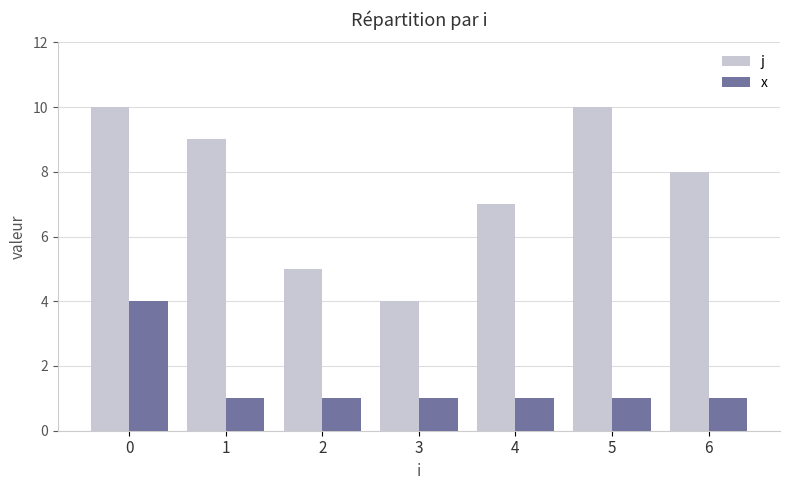

What are all the series names shown in the legend?

j, x